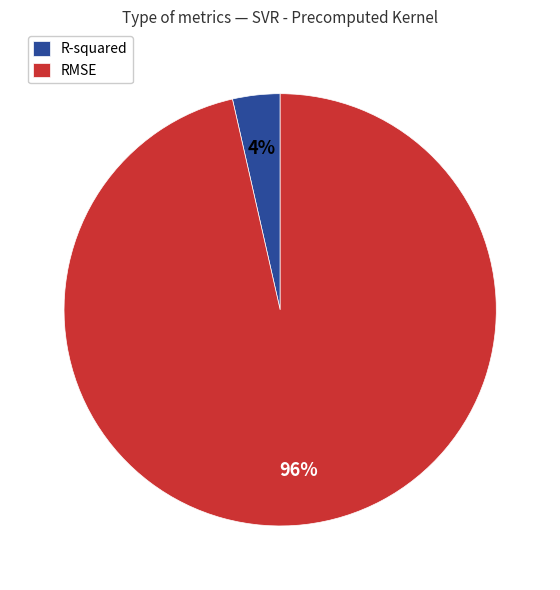

Between RMSE and R-squared, which is larger?

RMSE